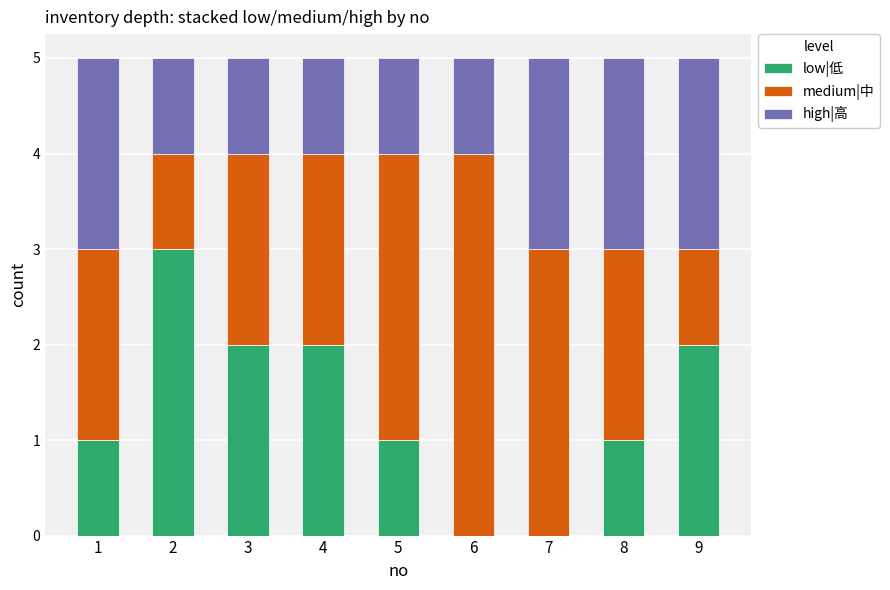

What is the total value across all series at 9?

5